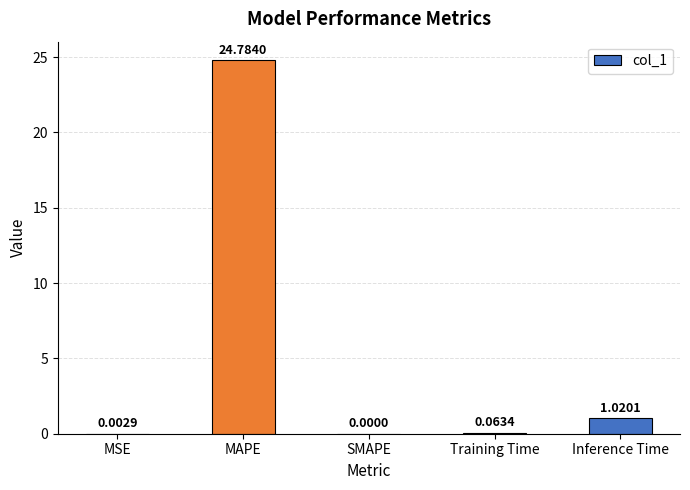

At which label is the value closest to 12?

Inference Time